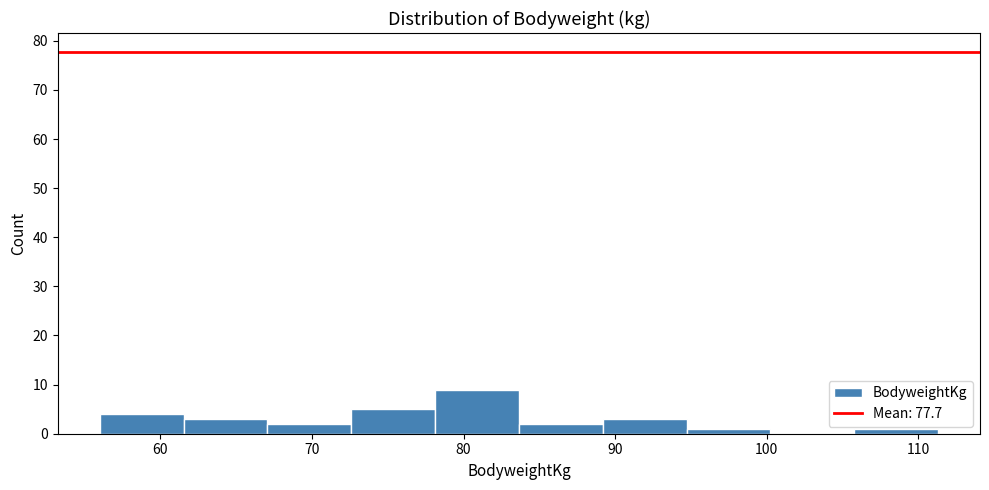

Reading left to right, list every bar in this chart as the range it spans on the x-axis followed by its height. Neither the bar edges nor the heights are printed on the chart, so give them approximately, as read against the axes.

56 to 62: 4
62 to 67: 3
67 to 73: 2
73 to 78: 5
78 to 84: 9
84 to 89: 2
89 to 95: 3
95 to 100: 1
100 to 106: 0
106 to 111: 1